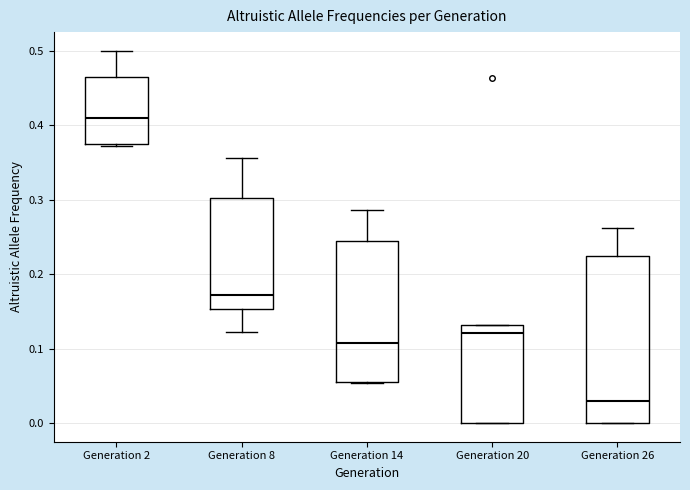

Comparing the boxes themselves (not the whiskers), which one is the tallest?

Generation 26